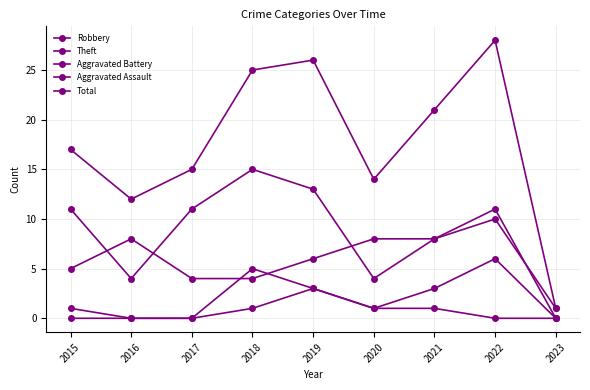

How many series are shown in this chart?

5